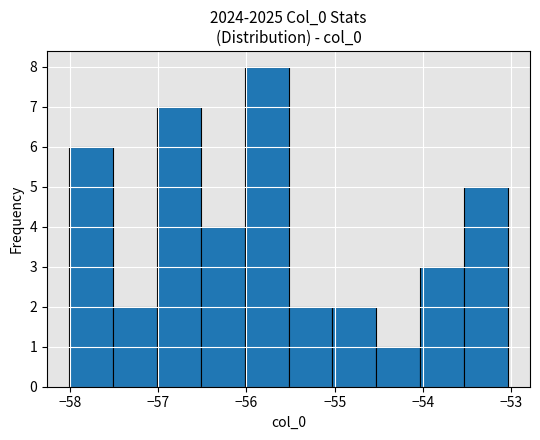

Which range on the x-axis has the tallest bar?

-56.0 to -55.5